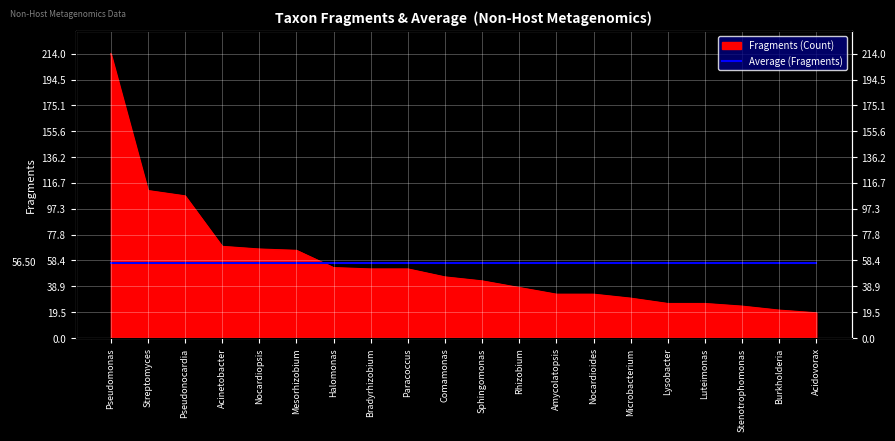

The value at Sphingomonas is 43. True or false?

True